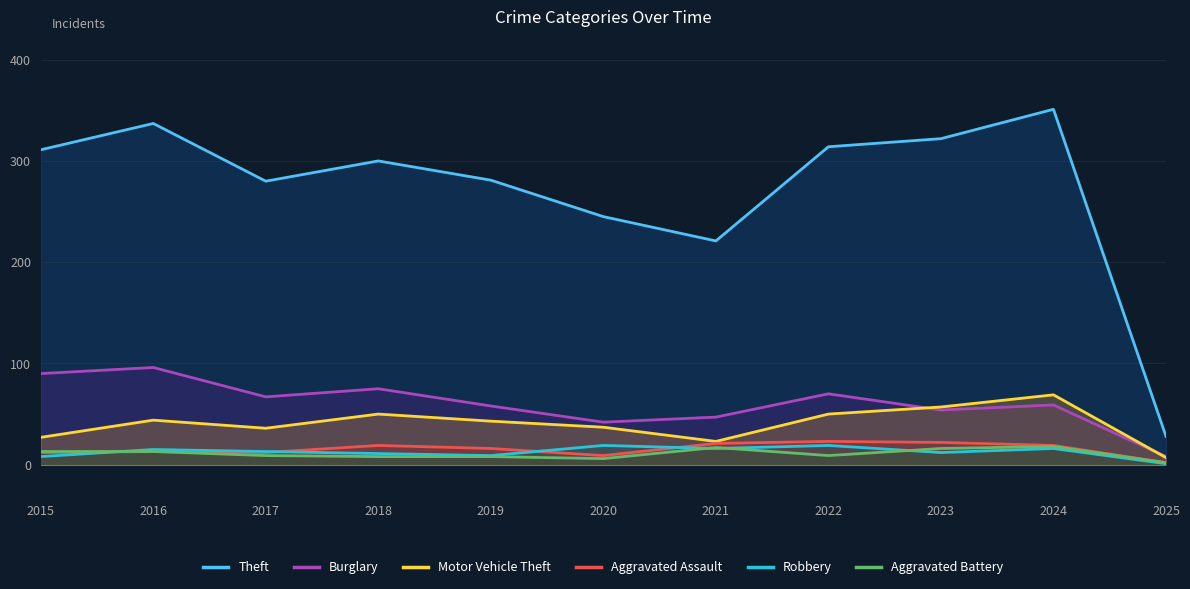

How many interior local peaks does the Theft series have?

3